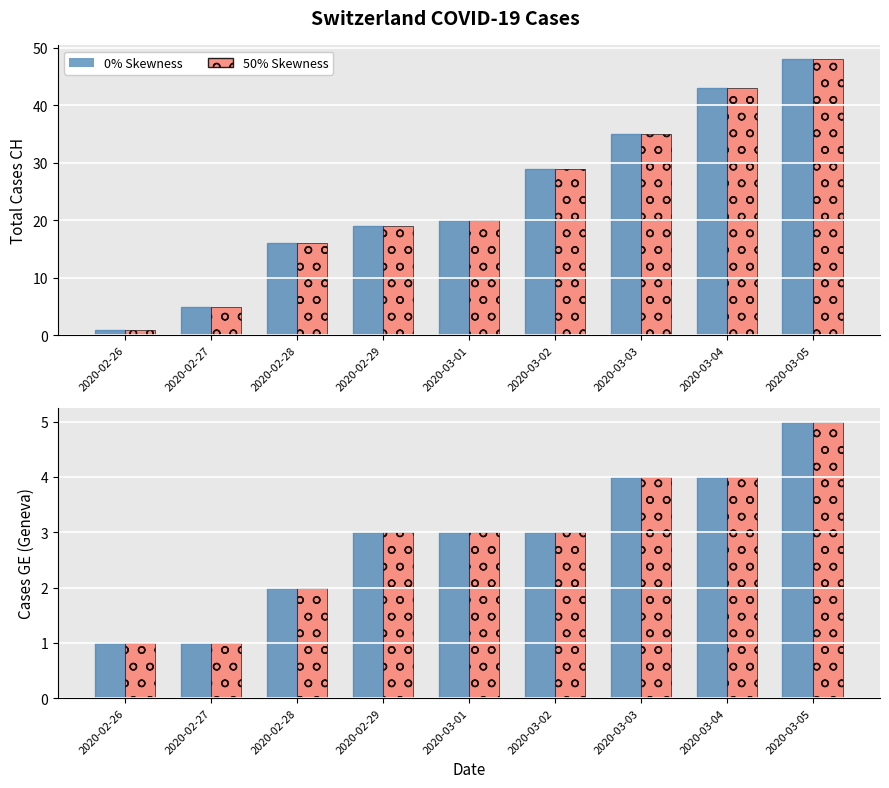

How many bars are there in total?

36